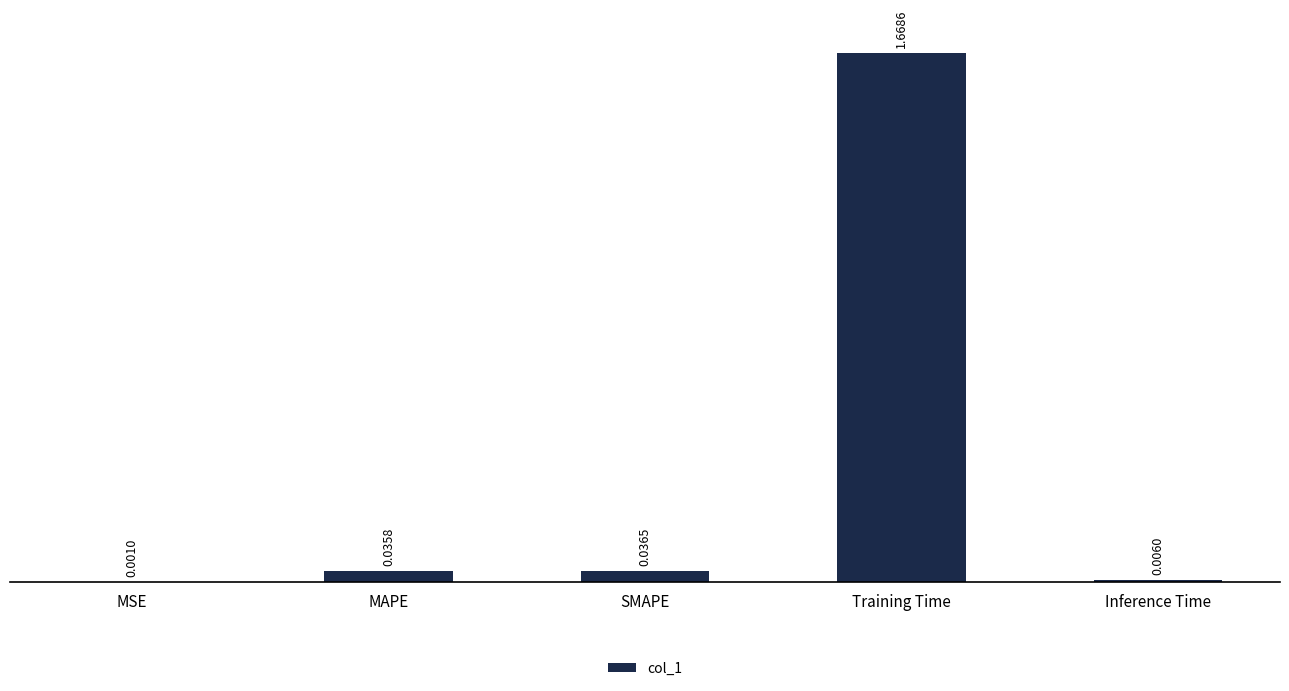

Count the number of data series in this chart.

1